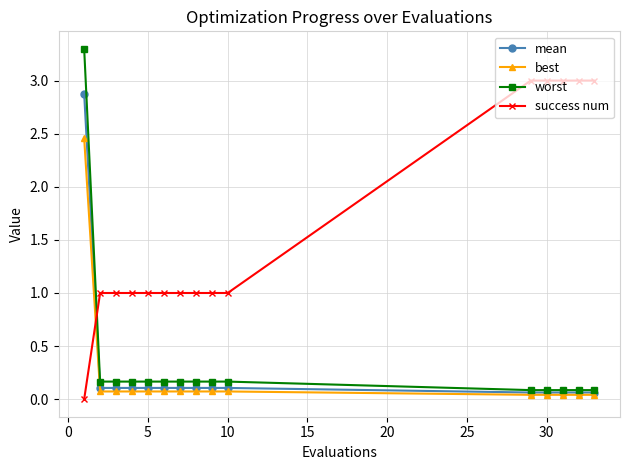

Which series has the largest range (max minus min)?

worst